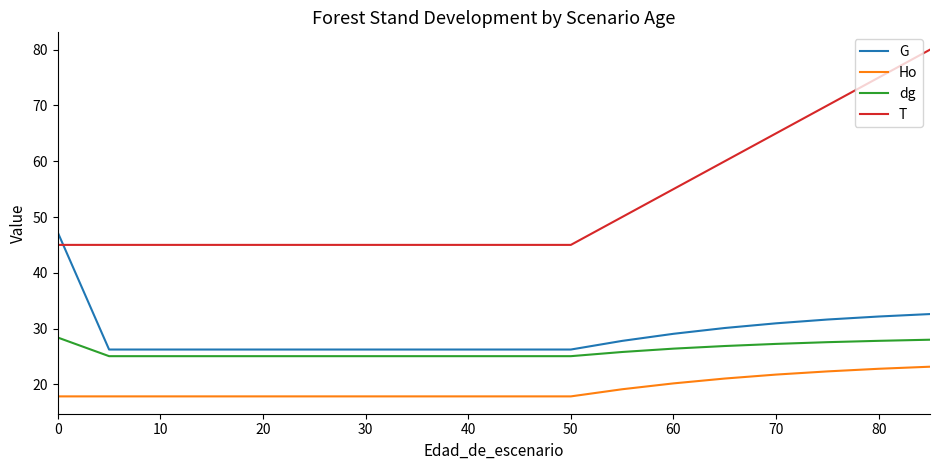

Rank the series by their maximum value, from highest to lowest.

T, G, dg, Ho